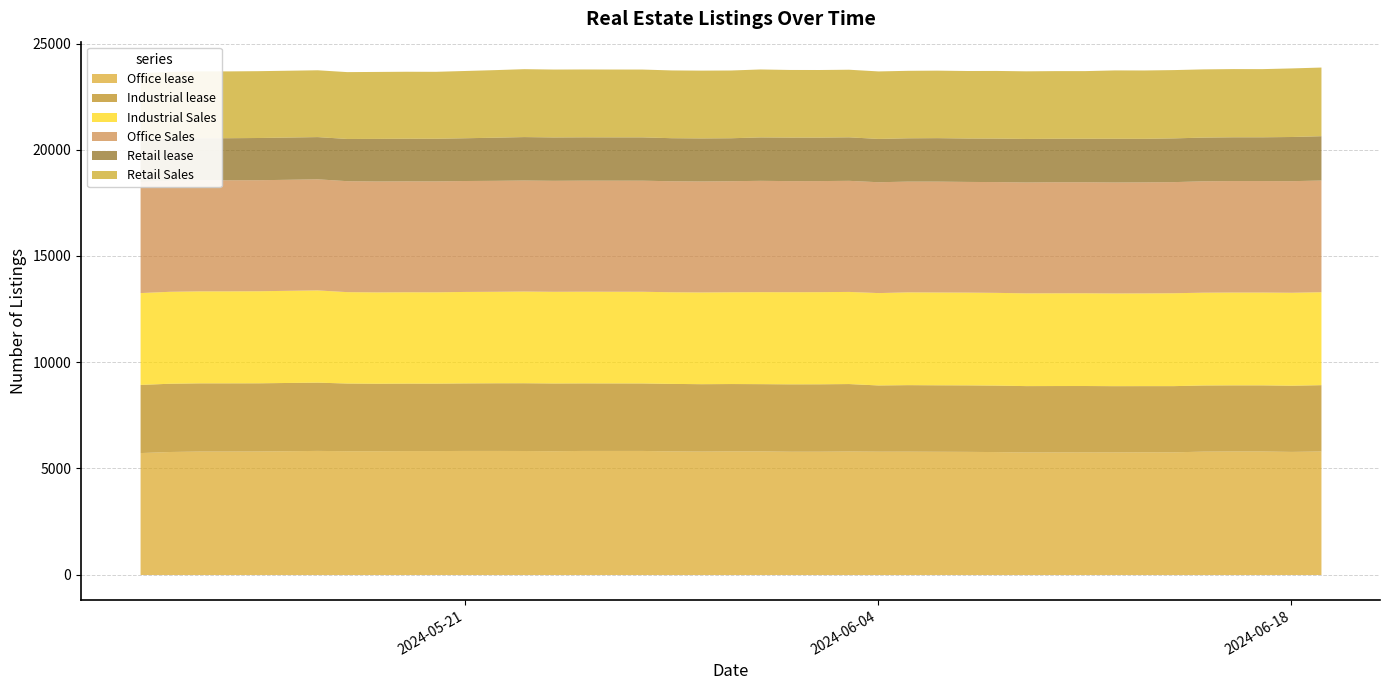

List the series in order of their peak value, highest first.

Office lease, Office Sales, Industrial Sales, Retail Sales, Industrial lease, Retail lease